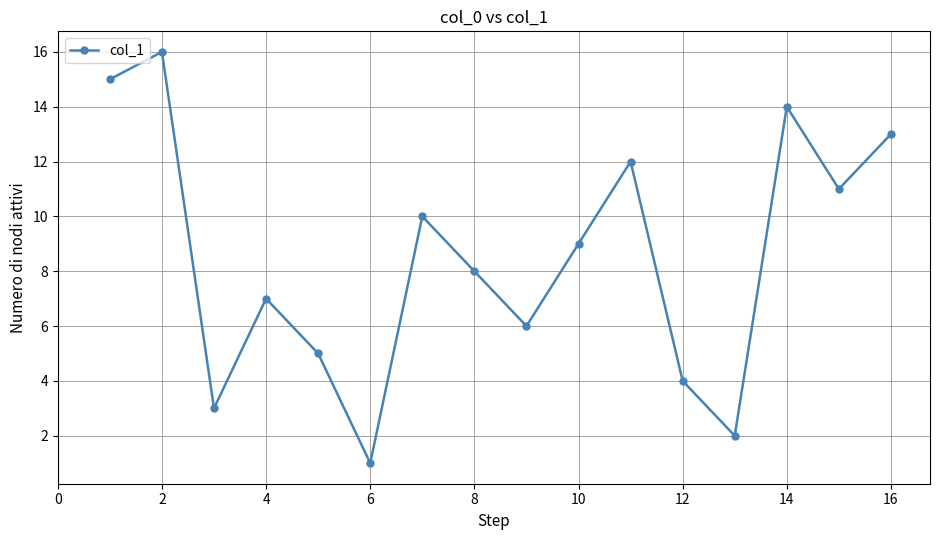

True or false: the data has more than 1 interior local peaks.

True